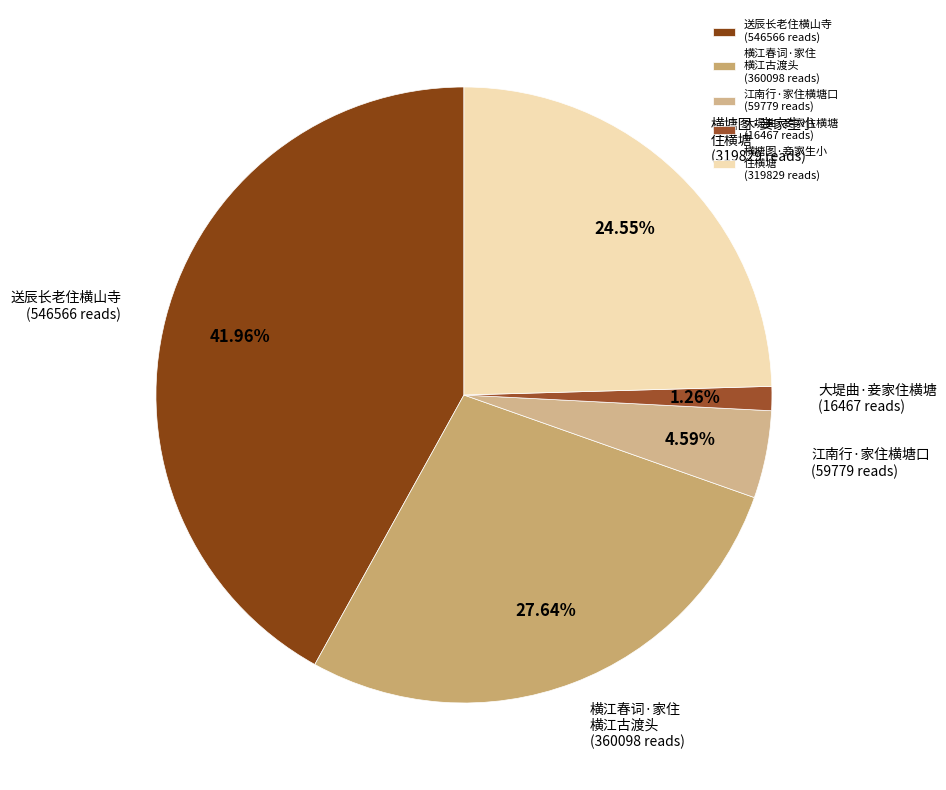

How many segments does this pie chart have?

5